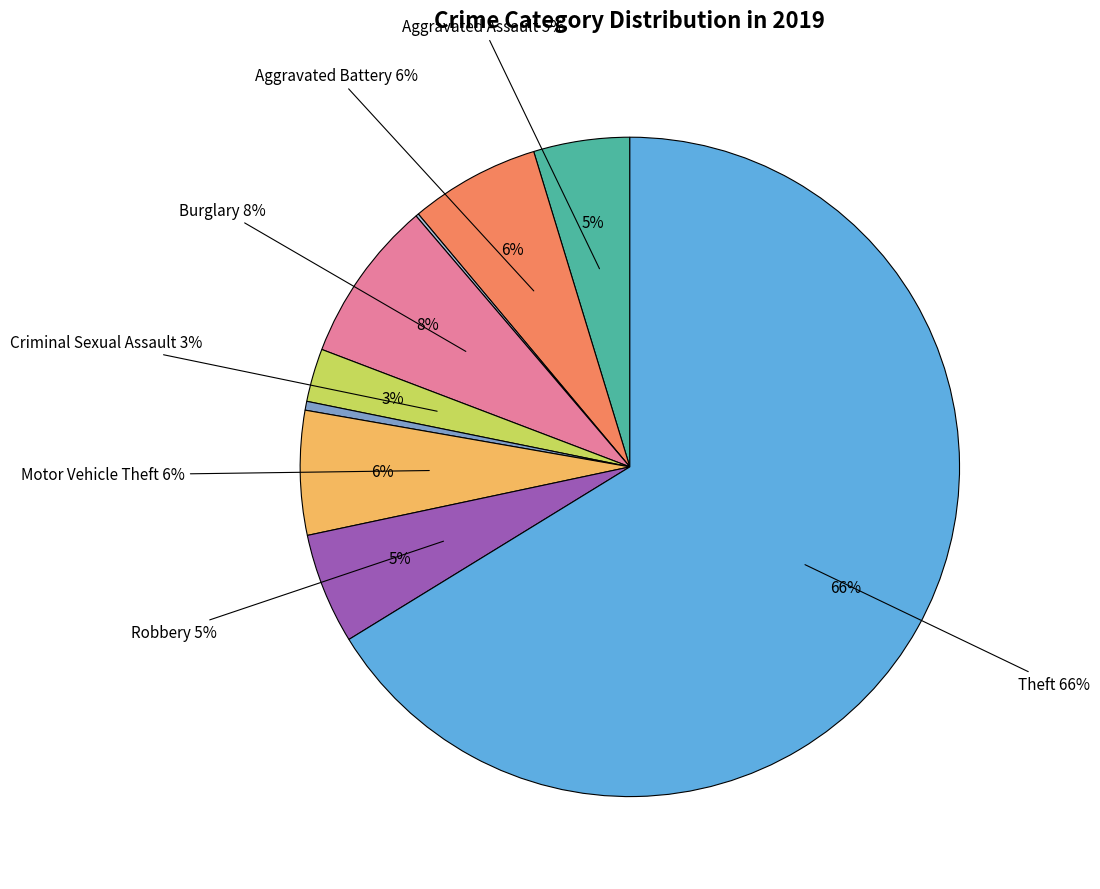

Do Theft and Arson together represent more than half of the pie?

Yes